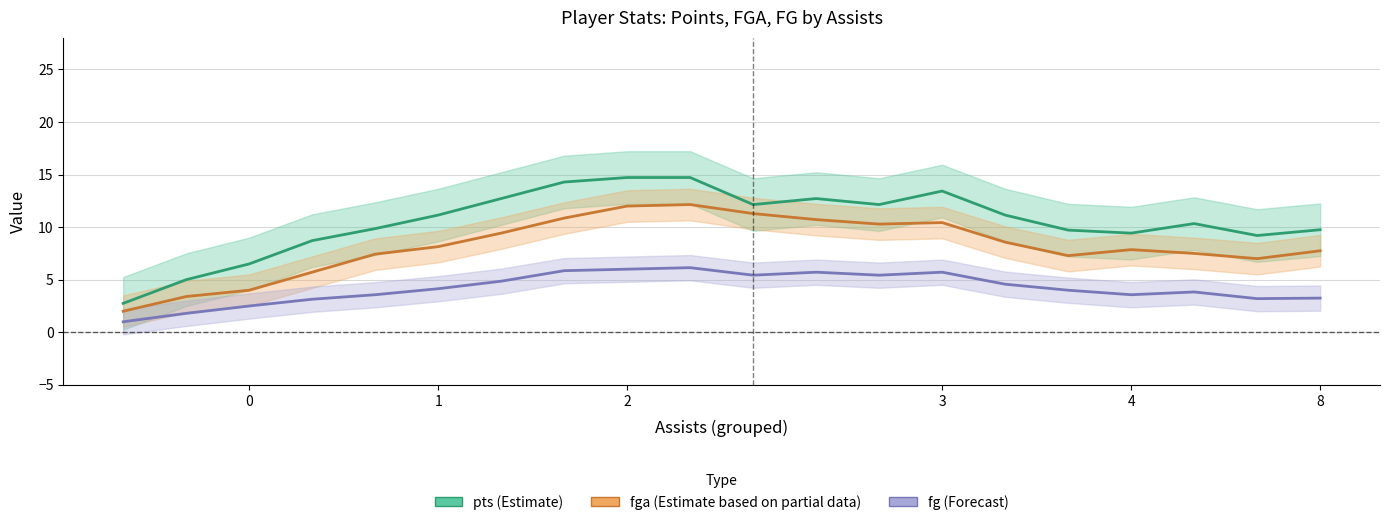

How many data points does each series have?

20